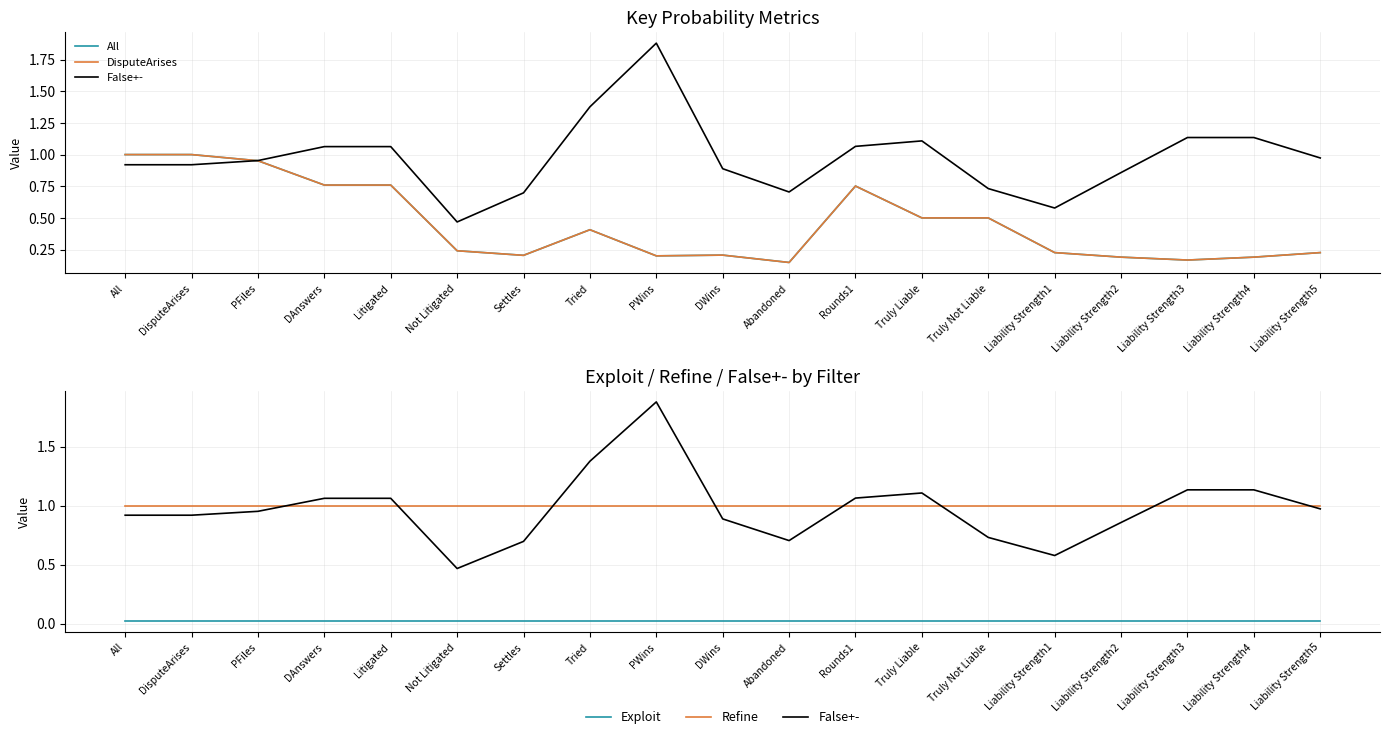

How many interior local peaks does the All series have?

3